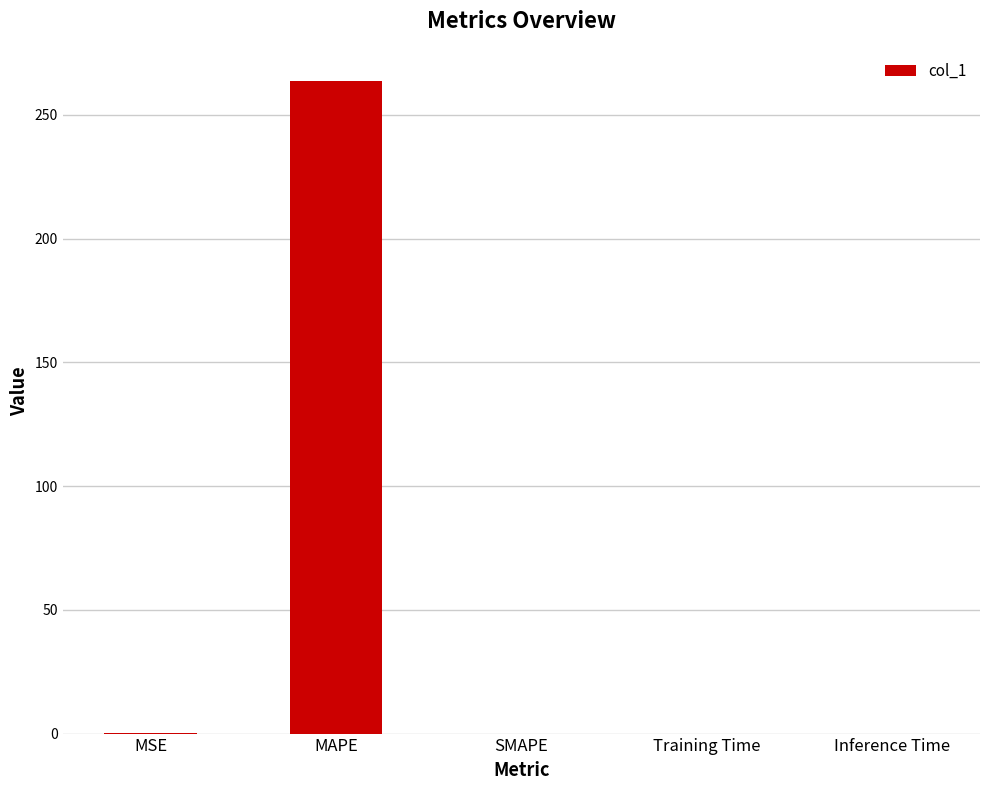

The value at Training Time is 0.0. True or false?

True